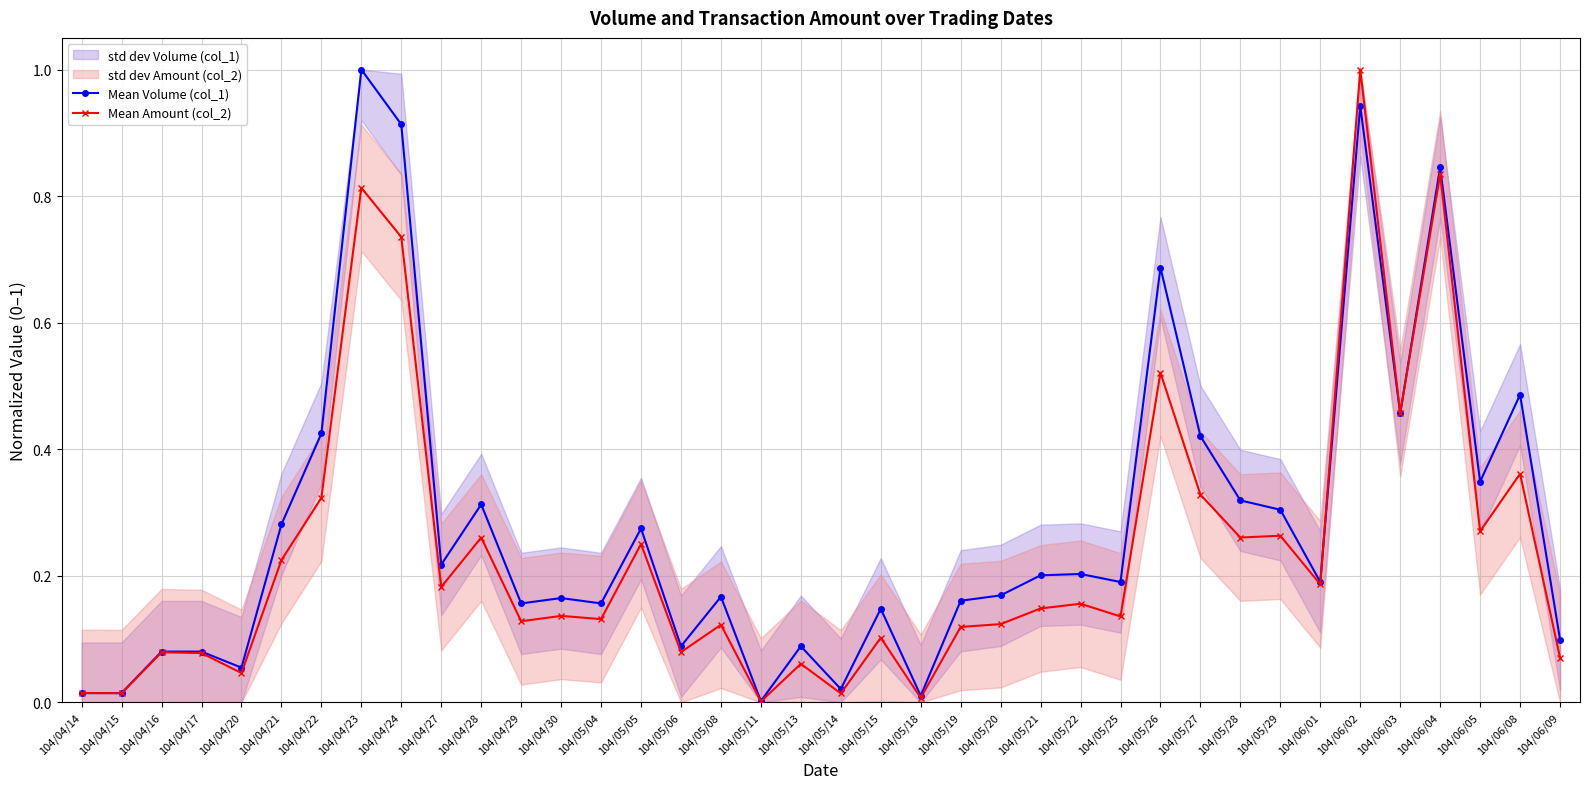

Reading left to right, extract all data points from this chart.

Mean Volume (col_1): 0.0	0.0	0.1	0.1	0.1	0.3	0.4	1.0	0.9	0.2	0.3	0.2	0.2	0.2	0.3	0.1	0.2	0.0	0.1	0.0	0.1	0.0	0.2	0.2	0.2	0.2	0.2	0.7	0.4	0.3	0.3	0.2	0.9	0.5	0.8	0.3	0.5	0.1
Mean Amount (col_2): 0.0	0.0	0.1	0.1	0.0	0.2	0.3	0.8	0.7	0.2	0.3	0.1	0.1	0.1	0.3	0.1	0.1	0.0	0.1	0.0	0.1	0.0	0.1	0.1	0.1	0.2	0.1	0.5	0.3	0.3	0.3	0.2	1.0	0.5	0.8	0.3	0.4	0.1